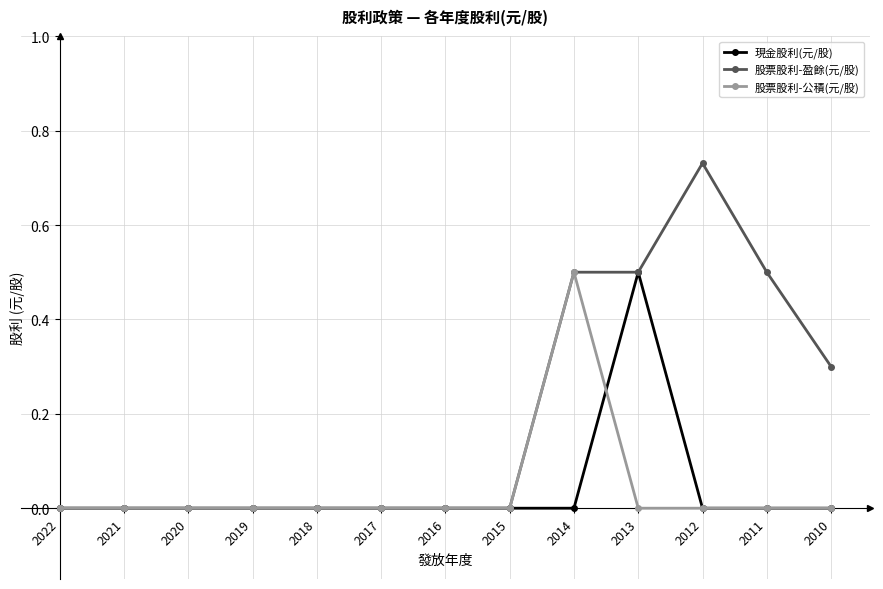

True or false: 股票股利-公積(元/股) has a value of 0.0 at 2012.

True